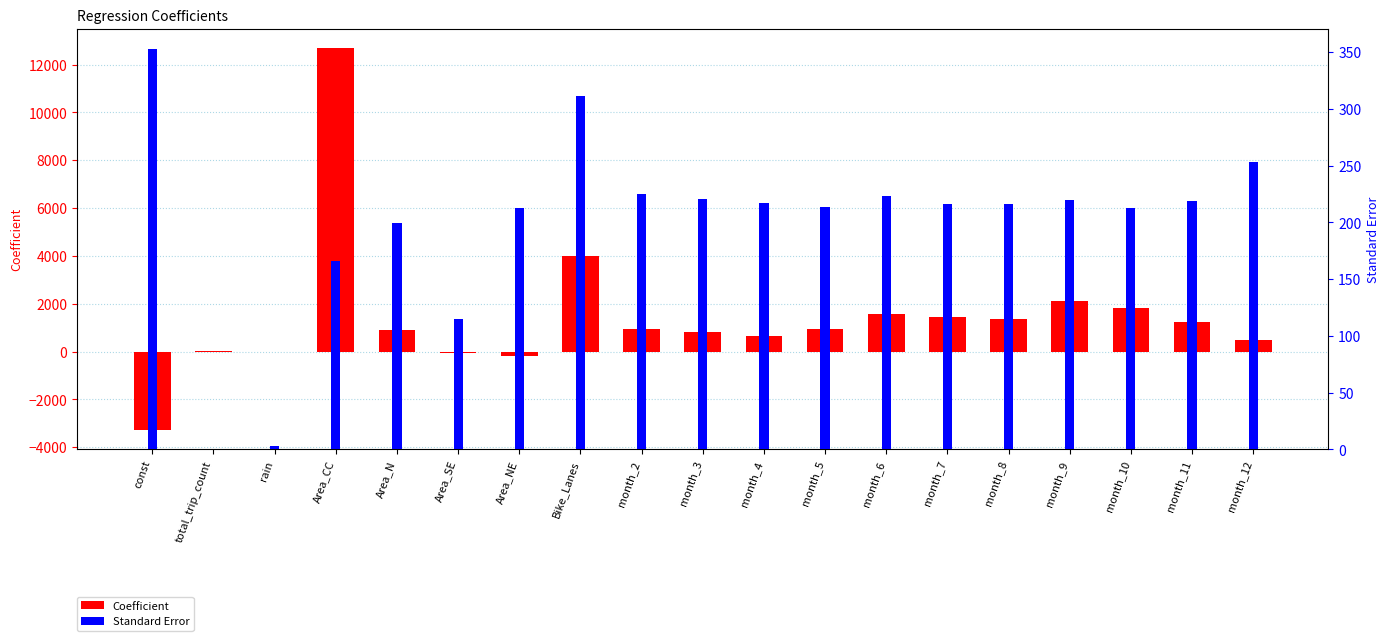

What value does the Standard Error series have at month_4?

216.9